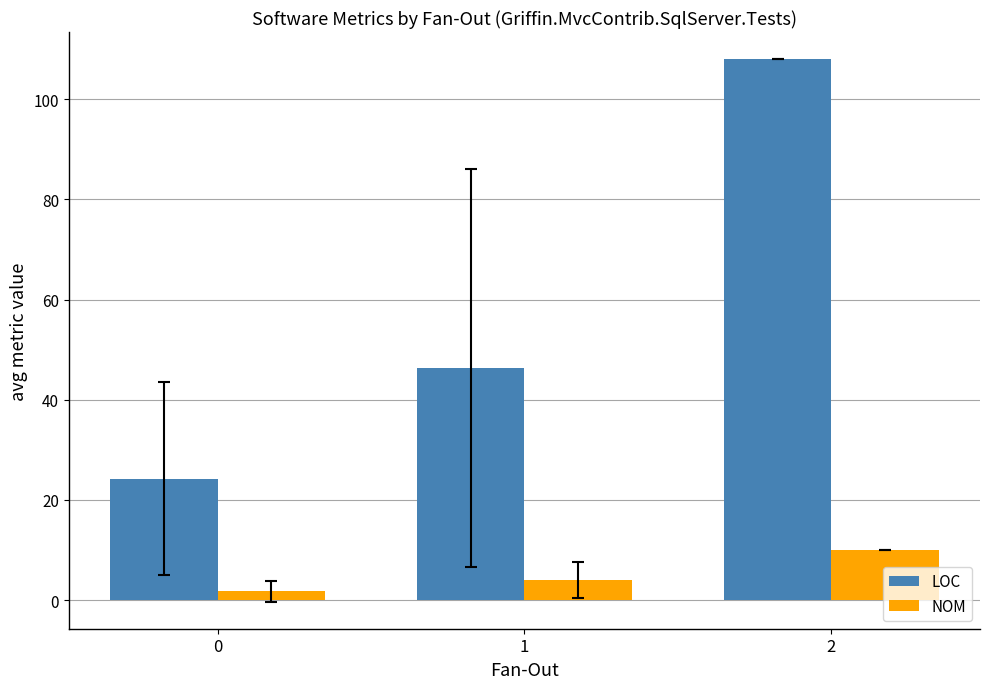

Which series changed the most between 0 and 1?

LOC